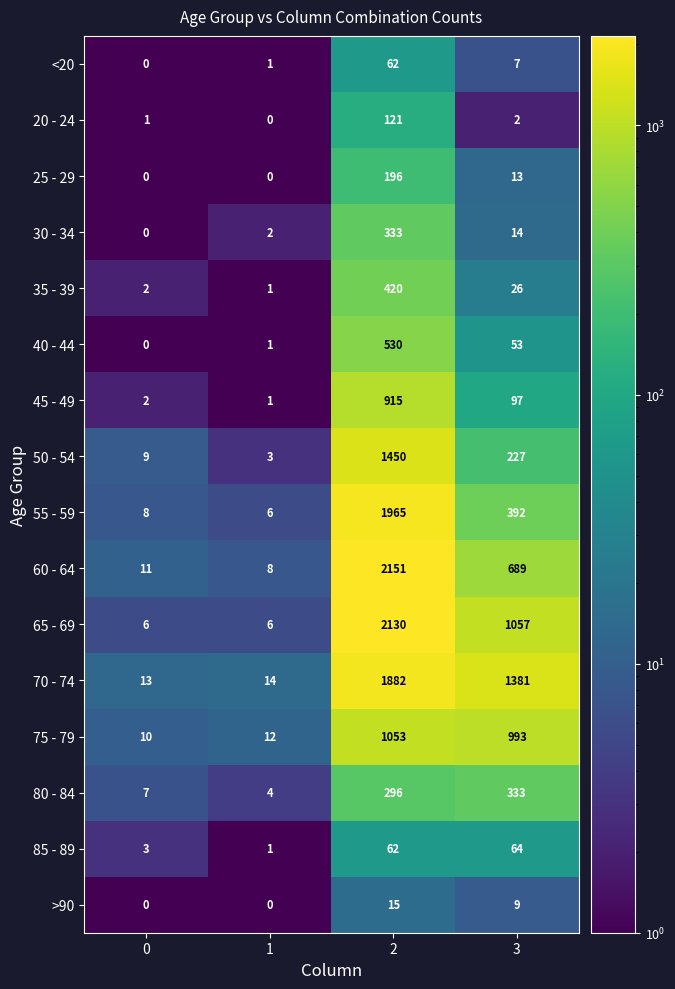

What is the sum of all 25 - 29 values?

209